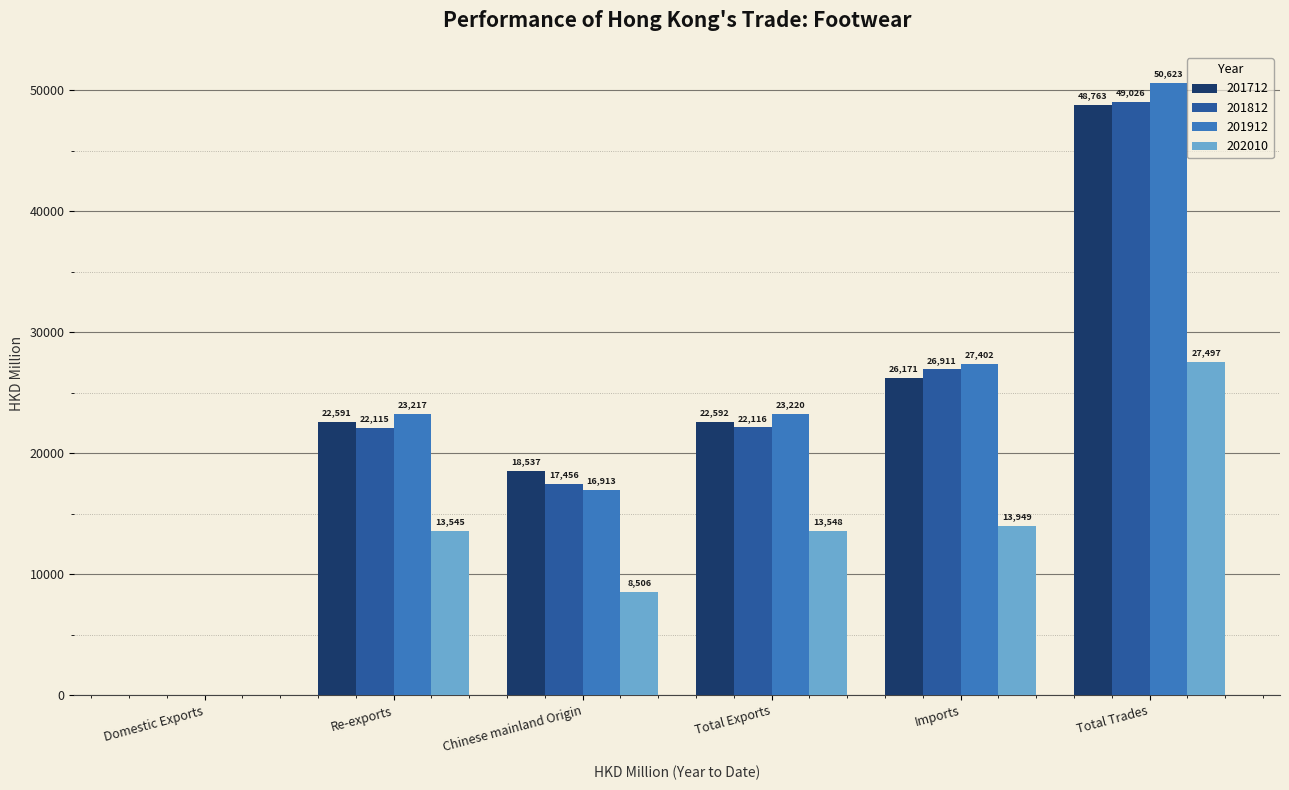

Which category has the highest value across all series?

Total Trades